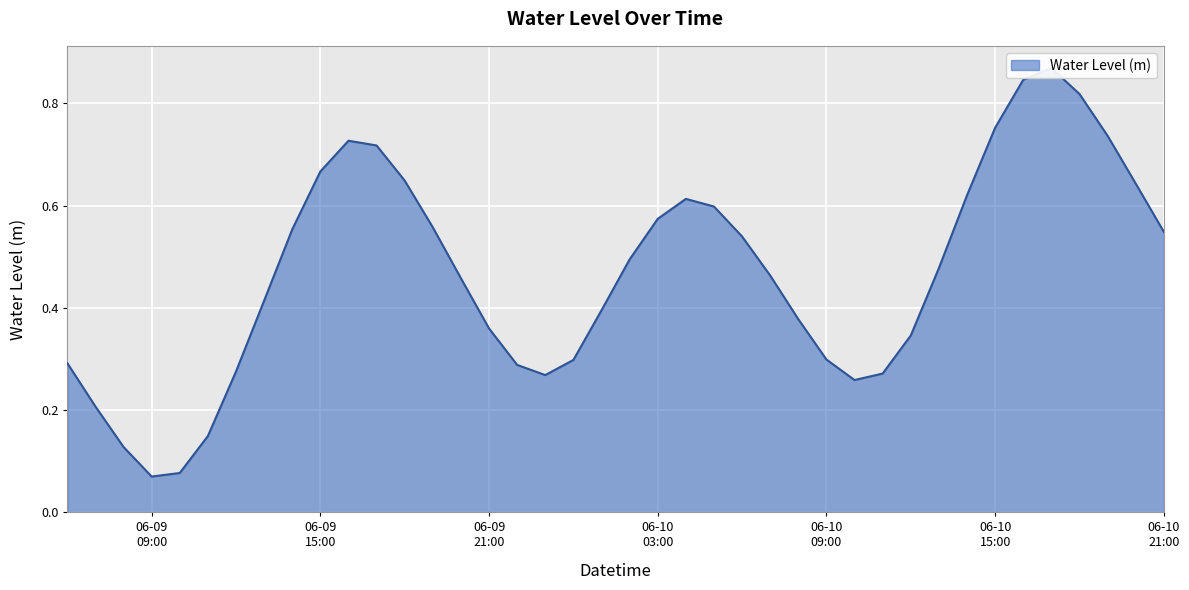

Count the number of data series in this chart.

1